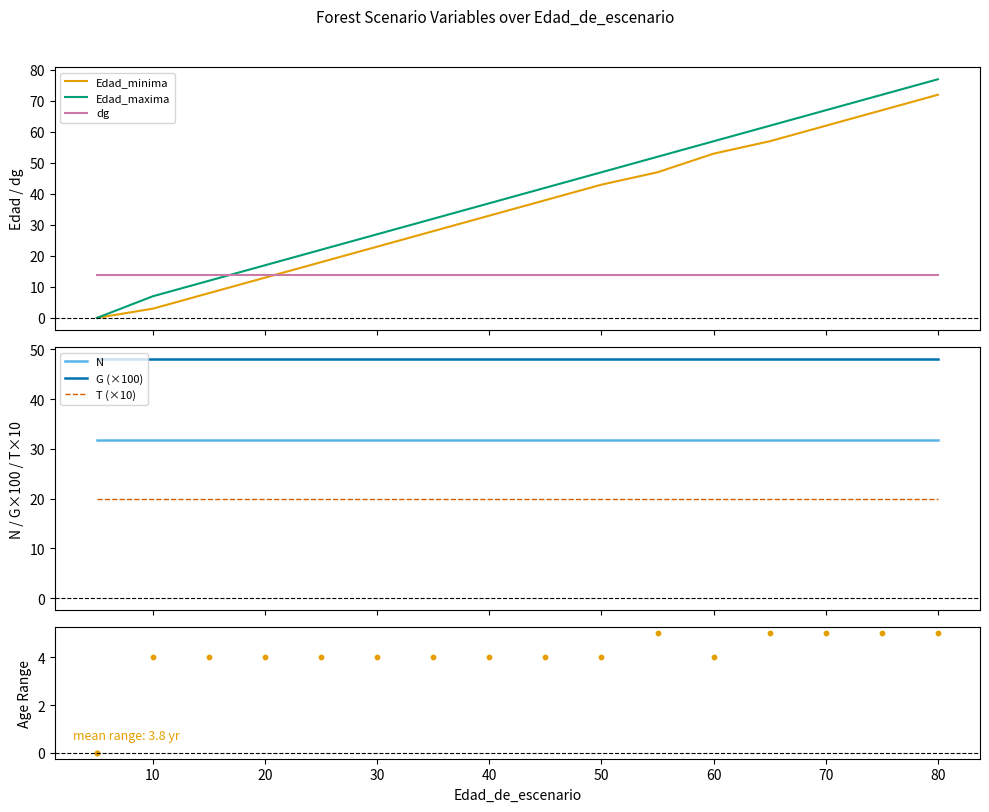

Which series has the largest Y range (max minus min)?

Edad_maxima